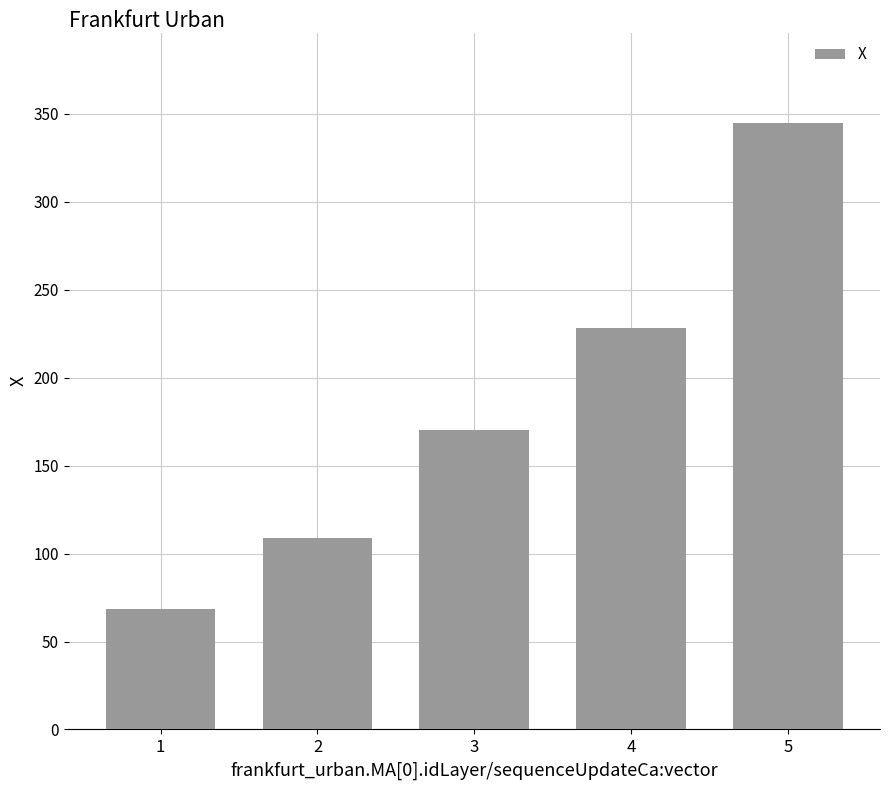

Is it true that the value at 1 is 68.6?

True